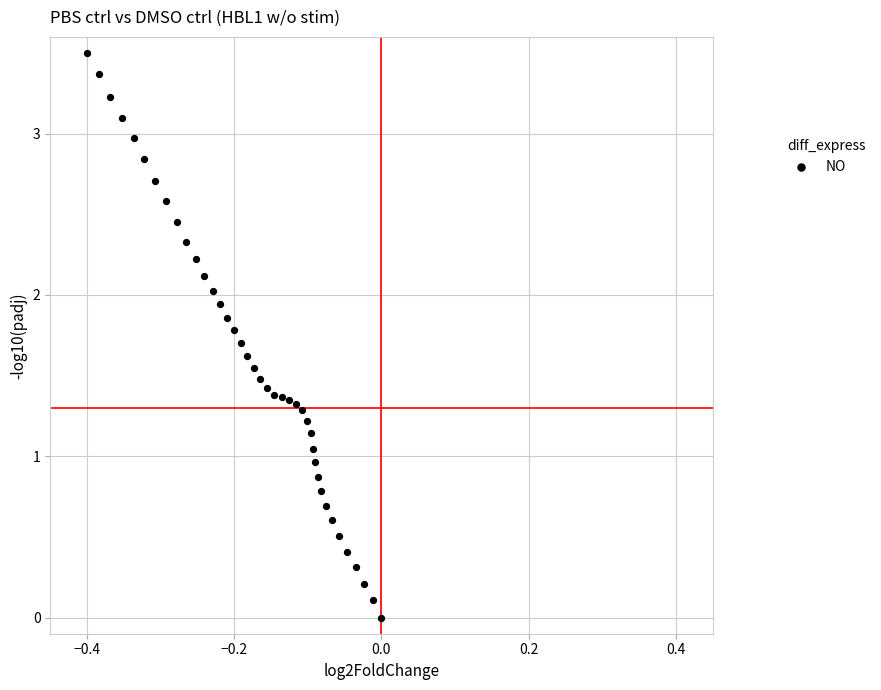

What is the range of Y values (max minus min)?

3.5